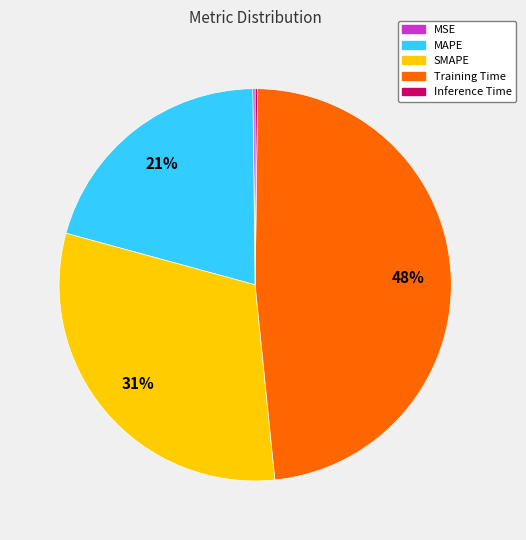

Which slice is the largest?

Training Time